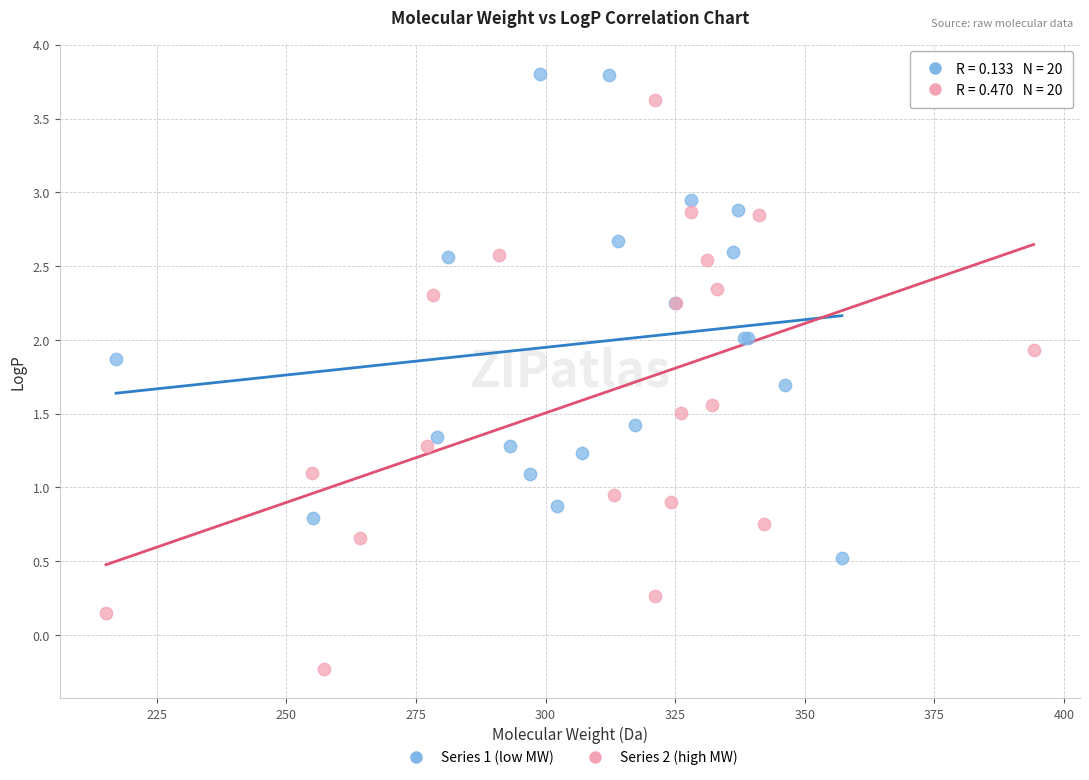

Which series reaches the minimum Y coordinate?

Series 2 (high MW)